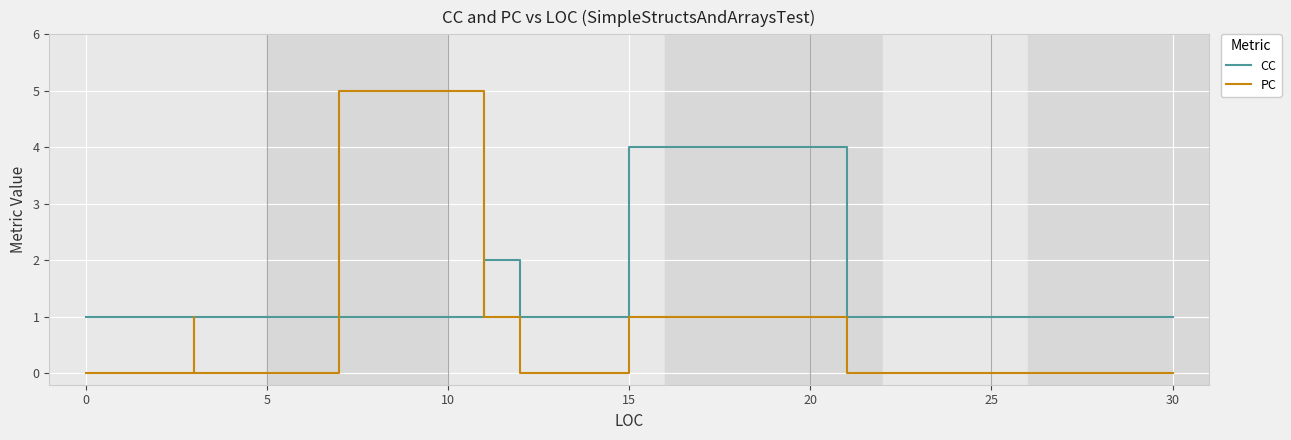

Rank the series by their maximum value, from highest to lowest.

PC, CC